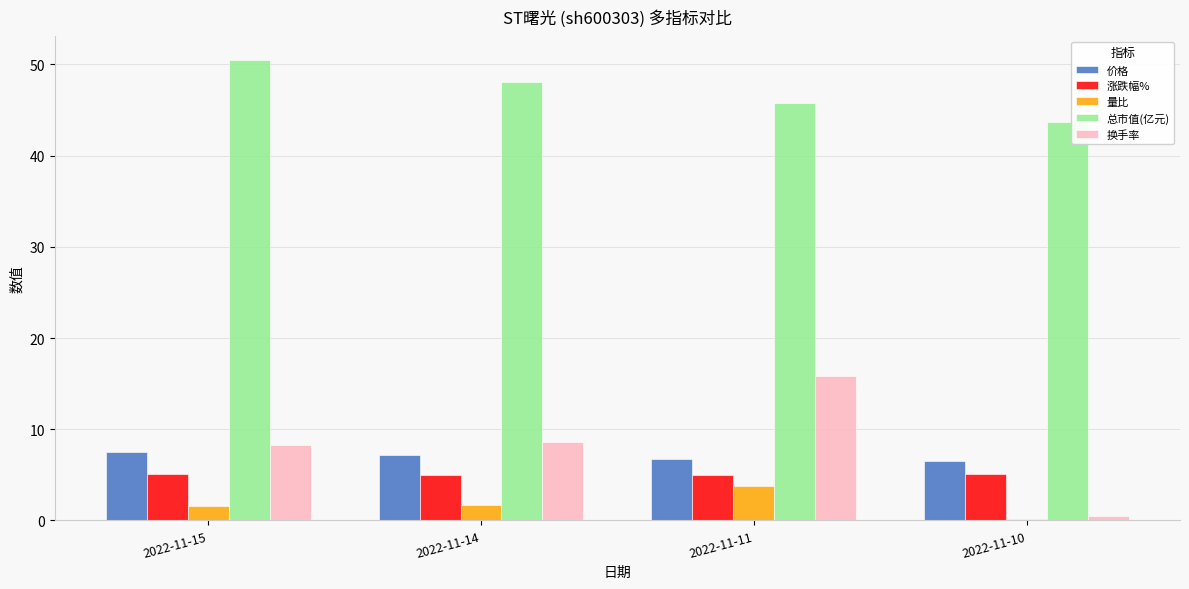

Is the value of 涨跌幅% at 2022-11-14 greater than the value of 总市值(亿元) at 2022-11-14?

No